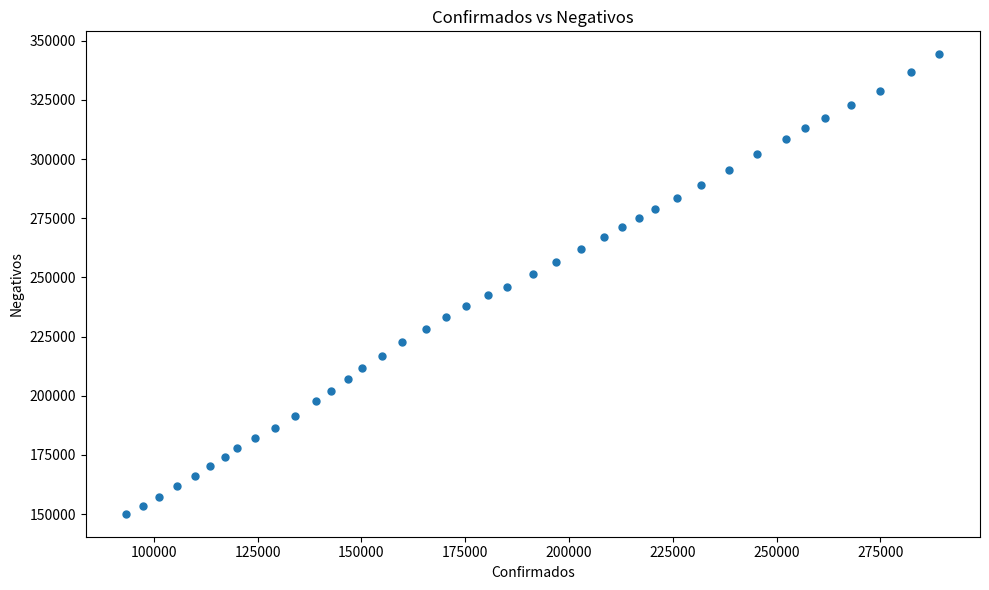

What is the range of X values (max minus min)?

195739